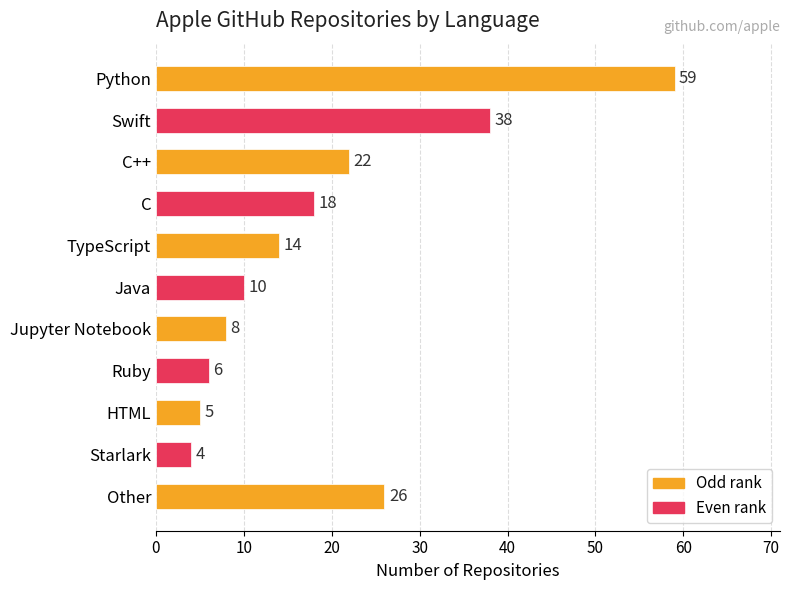

List the labels in order of value, largest first.

Python, Swift, Other, C++, C, TypeScript, Java, Jupyter Notebook, Ruby, HTML, Starlark